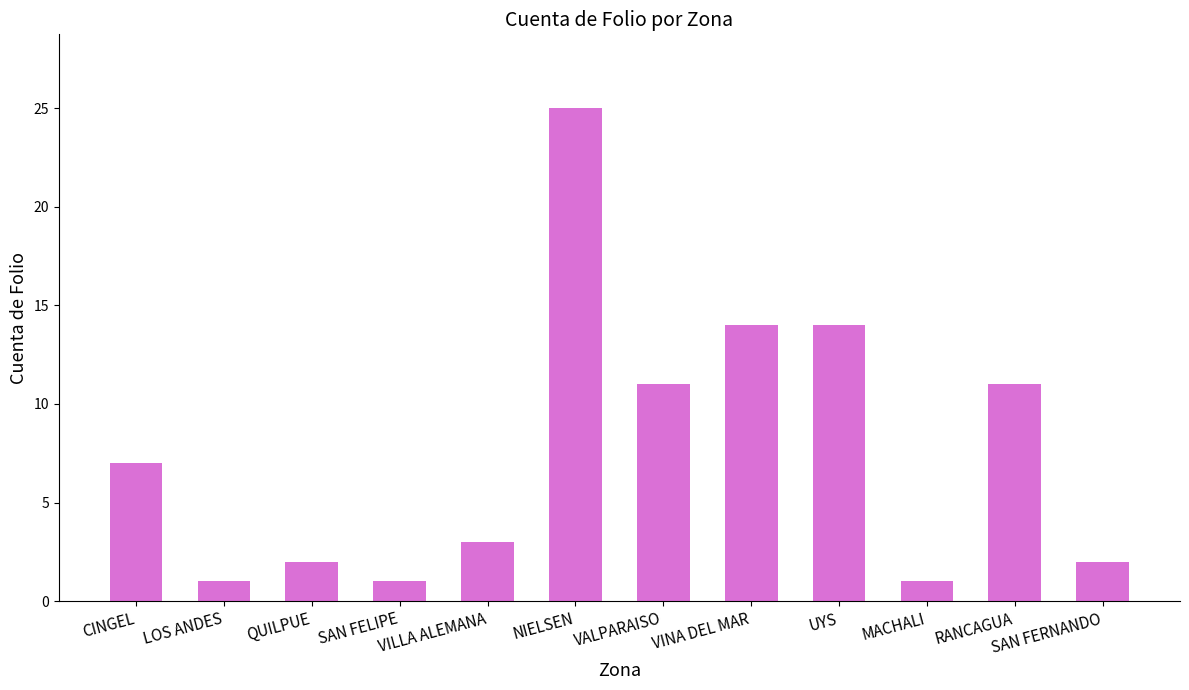

How many values are below 7?

6